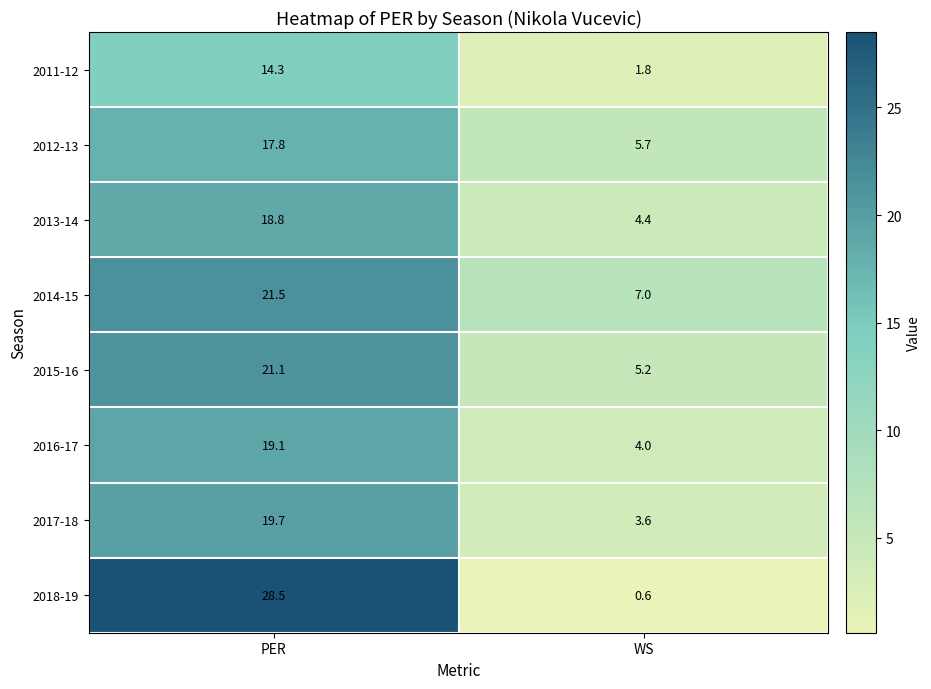

Reading right to left, transcribe all the data shown in this chart.

2011-12: 1.8	14.3
2012-13: 5.7	17.8
2013-14: 4.4	18.8
2014-15: 7.0	21.5
2015-16: 5.2	21.1
2016-17: 4.0	19.1
2017-18: 3.6	19.7
2018-19: 0.6	28.5